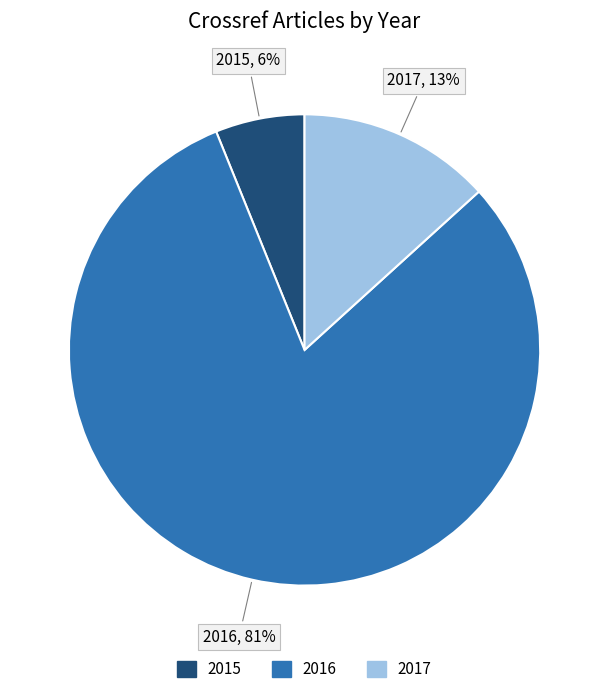

Is the sum of 2016 and 2015 greater than half?

Yes